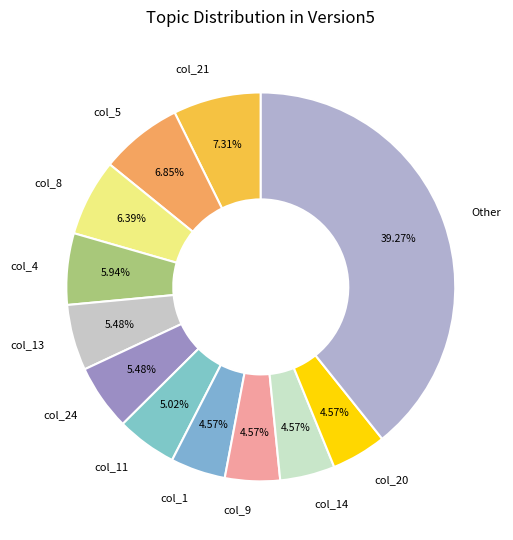

Combined, do col_9 and col_1 account for over 50%?

No